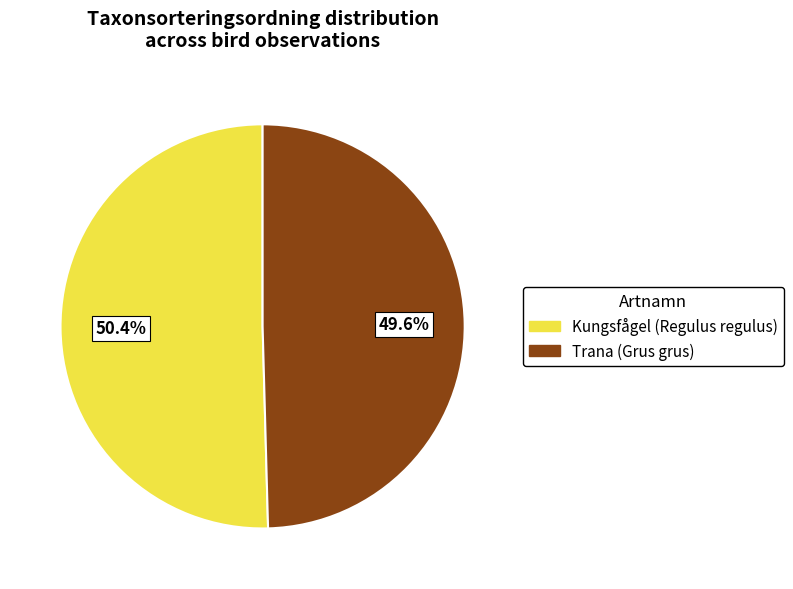

To the nearest percent, what is the difference between the largest and smallest slice percentages?

1%